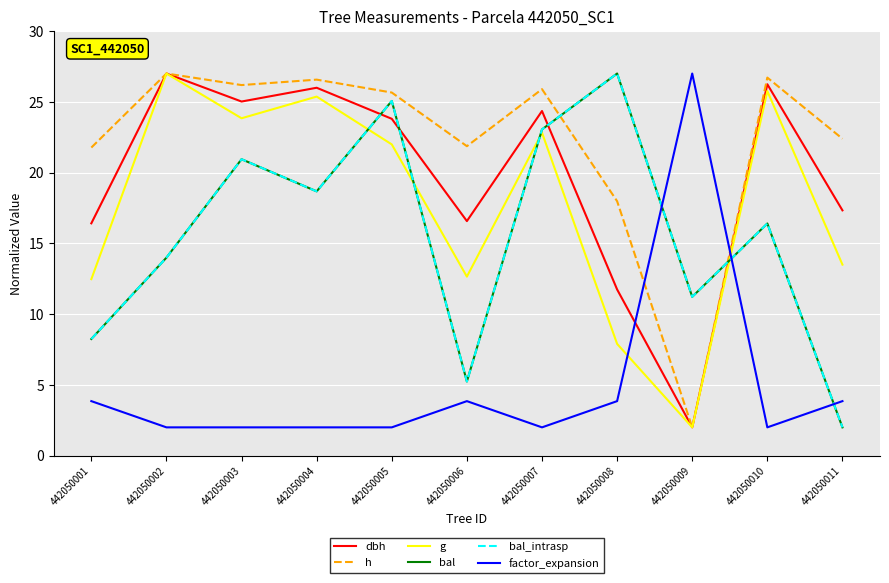

True or false: h has a value of 35.2 at 442050003.

False